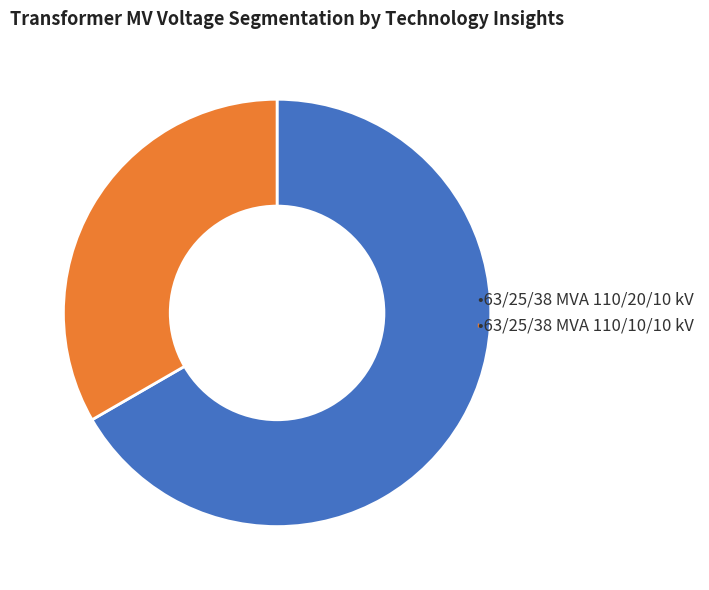

Is there a majority slice in this chart?

Yes